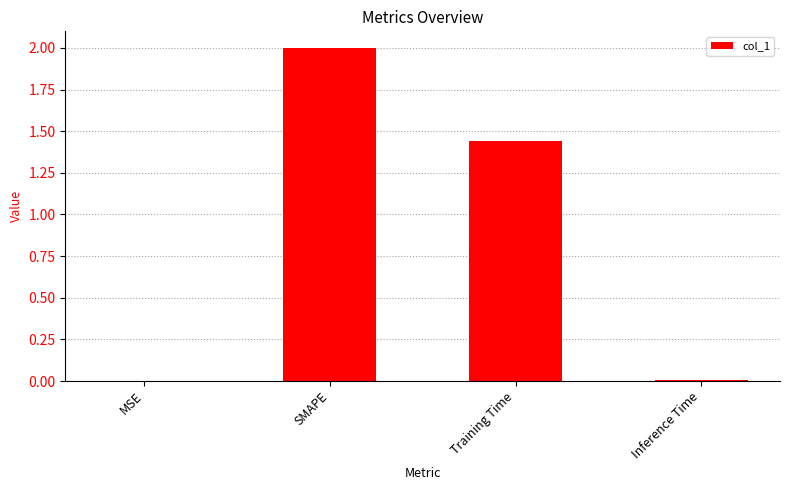

Are the bars grouped side by side (vs. stacked)?

No